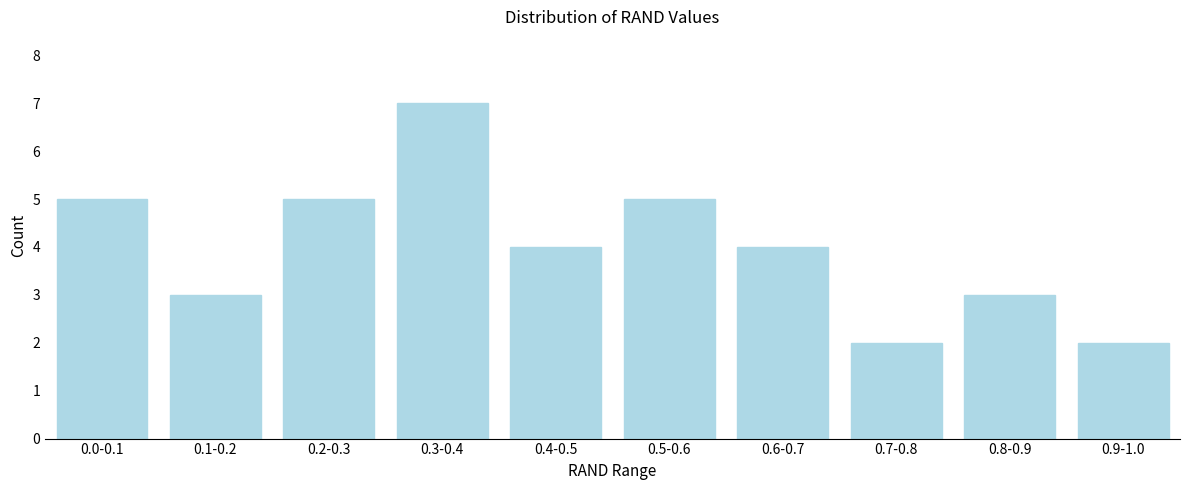

Reading right to left, extract all data points from this chart.

2	3	2	4	5	4	7	5	3	5